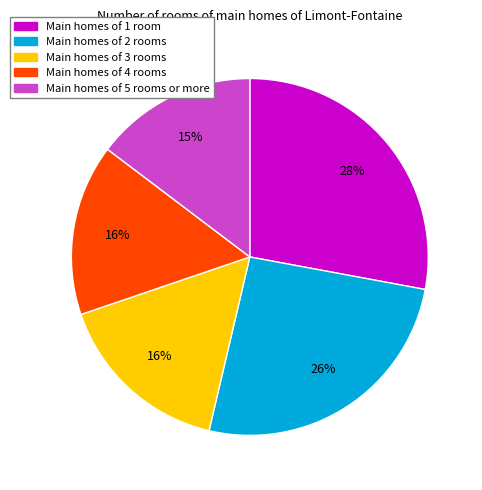

Is there a majority slice in this chart?

No